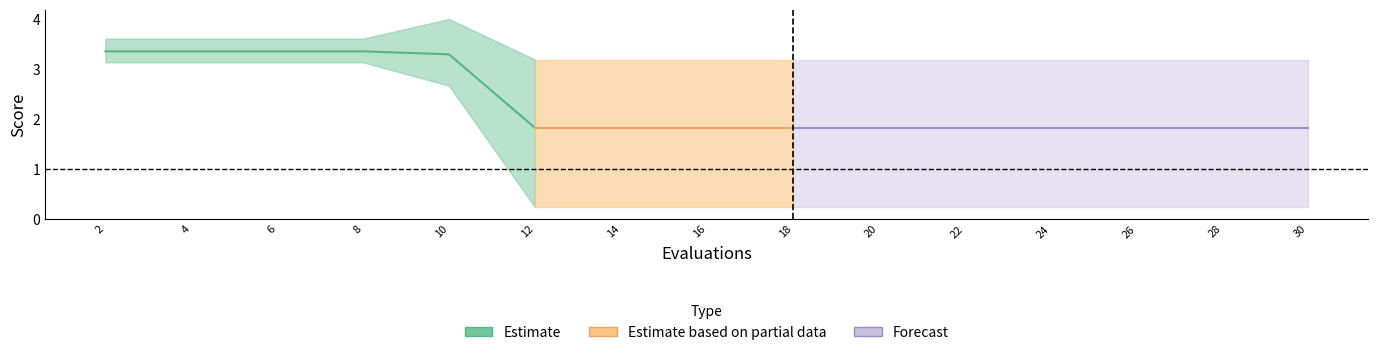

The value of worst at 12 is 3.2. True or false?

True